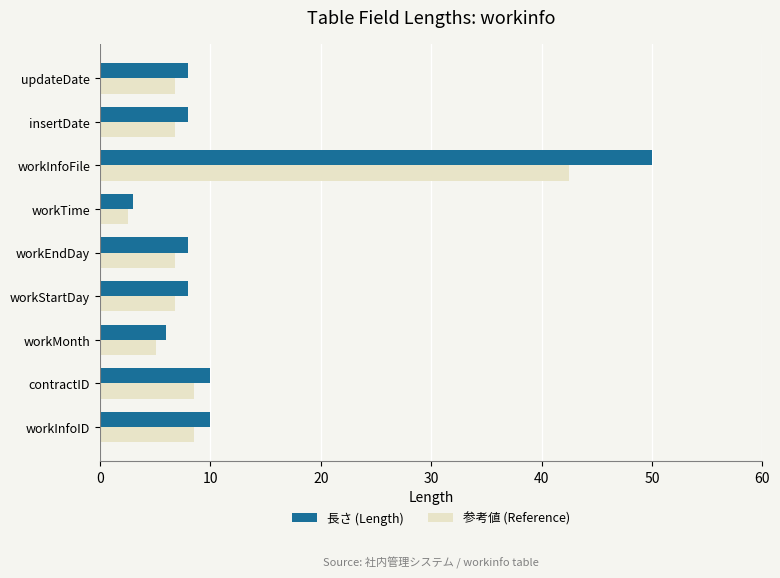

What is the difference between the maximum and second lowest values in the 長さ (Length) series?

44.0